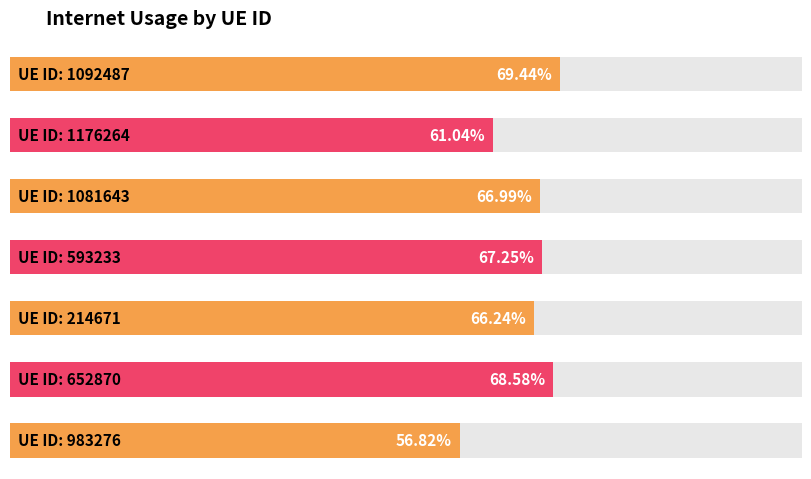

Rank the categories by value from highest to lowest.

1092487, 652870, 593233, 1081643, 214671, 1176264, 983276